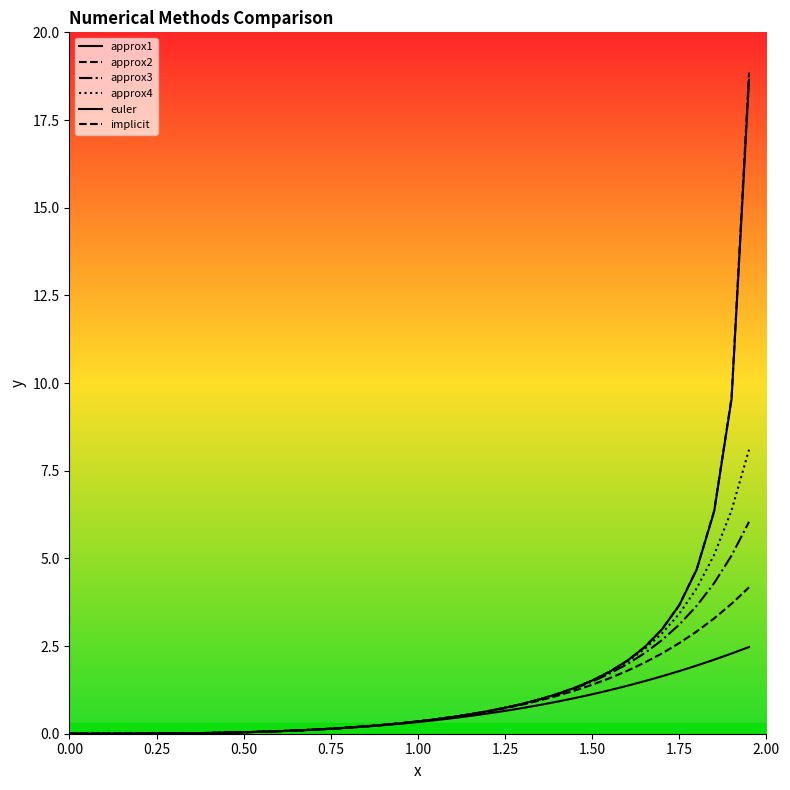

How many lines are shown in the chart?

6